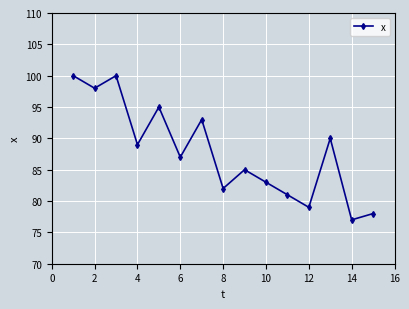

Reading left to right, transcribe all the data shown in this chart.

100	98	100	89	95	87	93	82	85	83	81	79	90	77	78